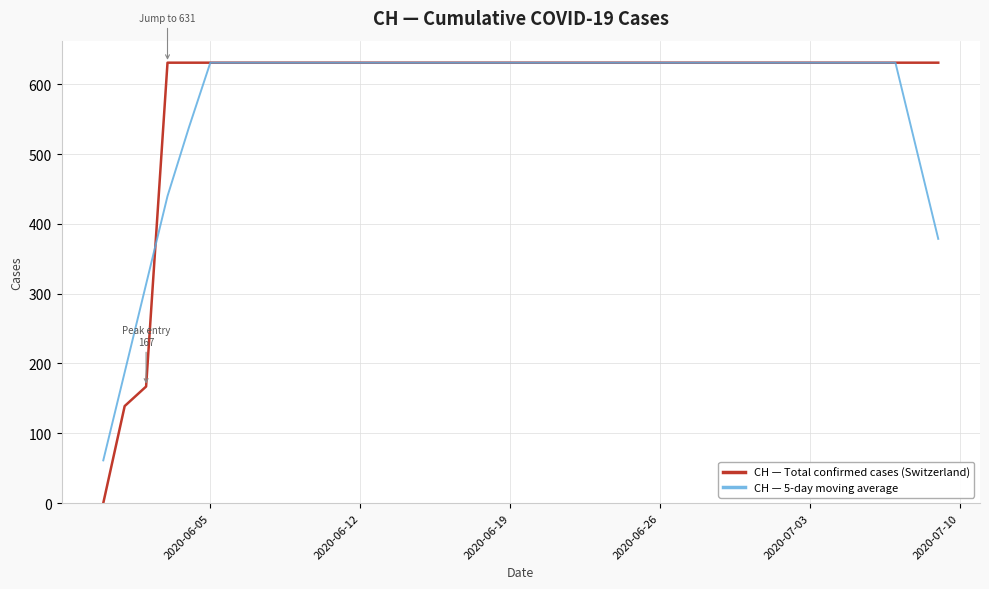

Which series has the widest spread of values?

CH — Total confirmed cases (Switzerland)